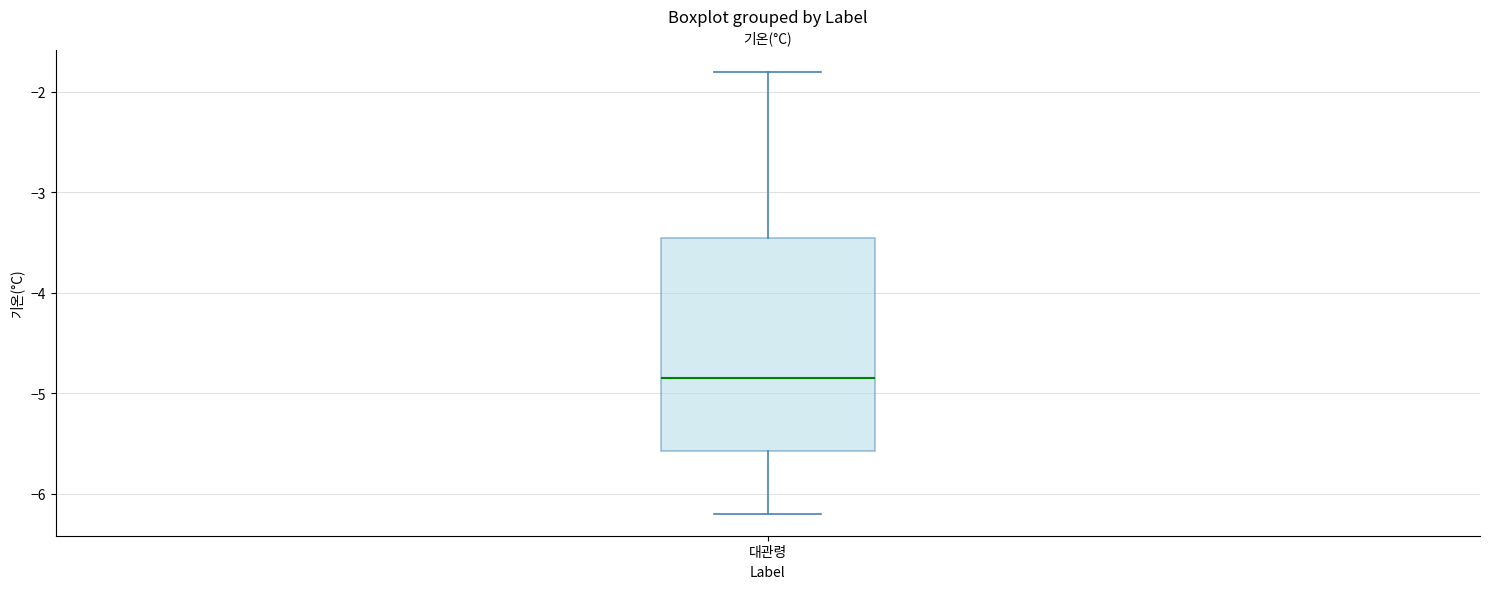

Where is the upper edge of the box for 대관령 on the y-axis? The values are not printed on the chart, so give them approximately, as read against the axis.

-3.4